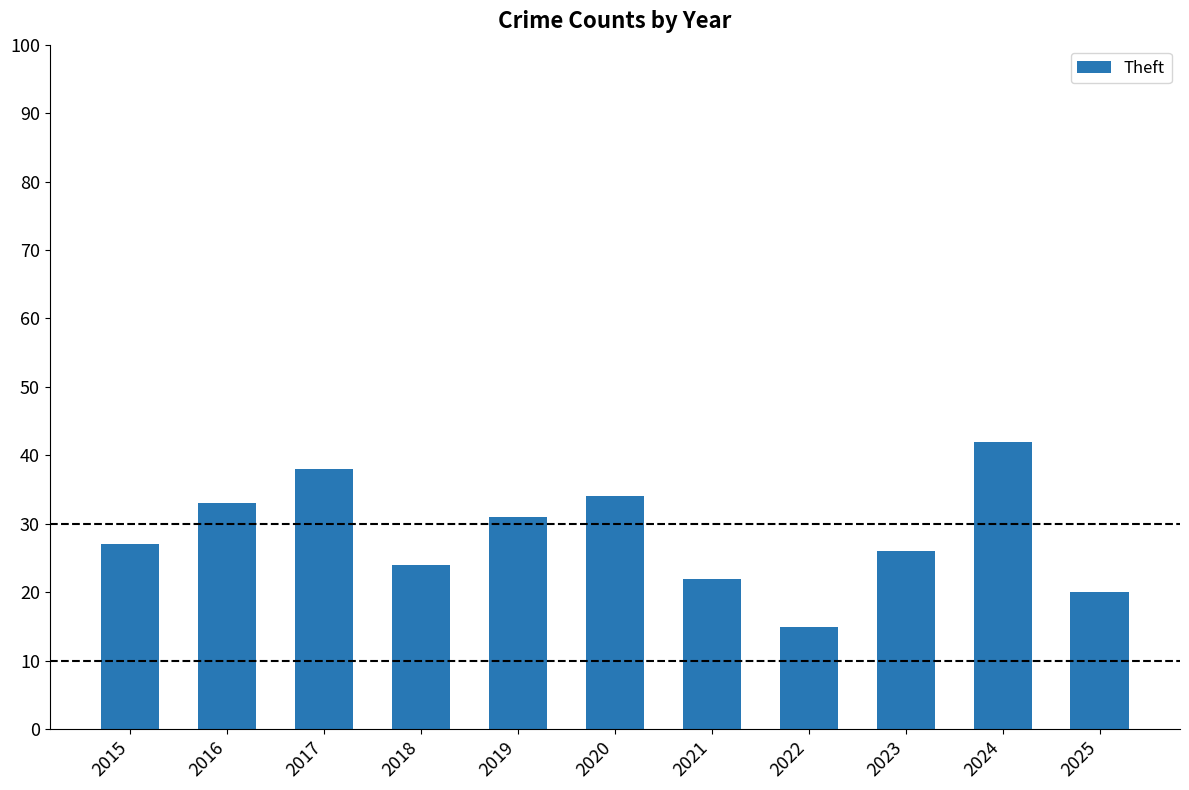

At which label is the value closest to 28?

2015